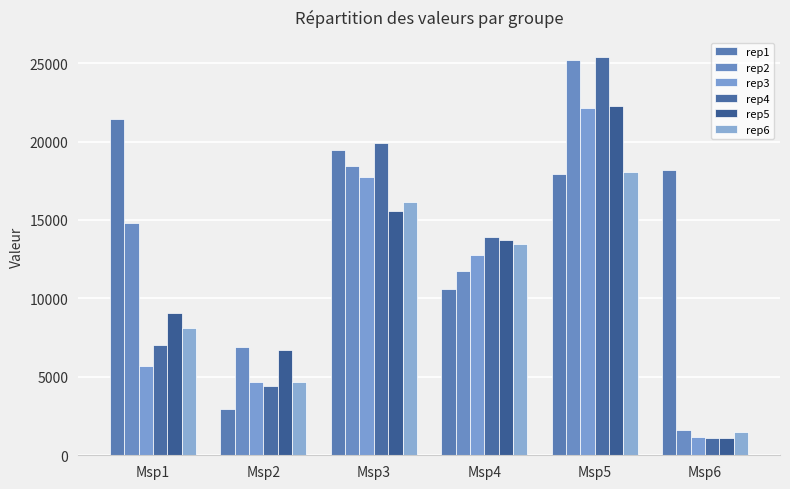

Are the bars horizontal?

No